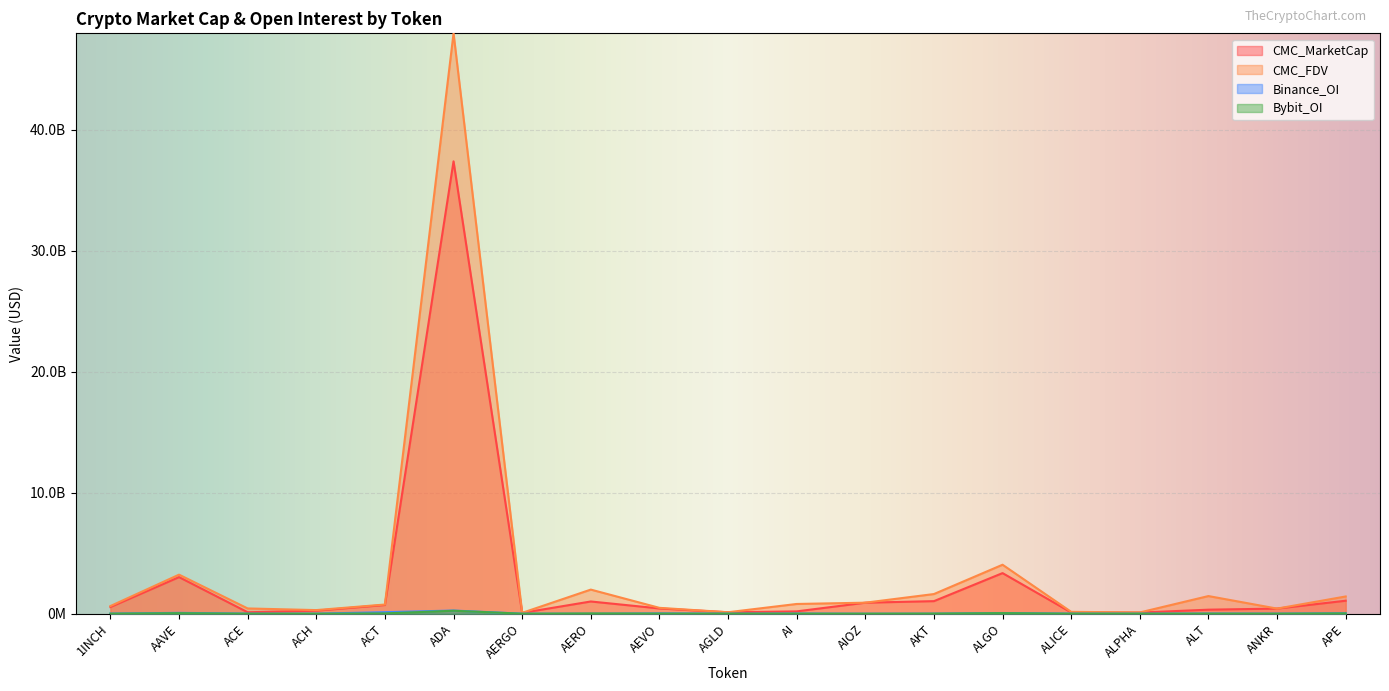

Does the chart display data point markers on the line(s)?

No